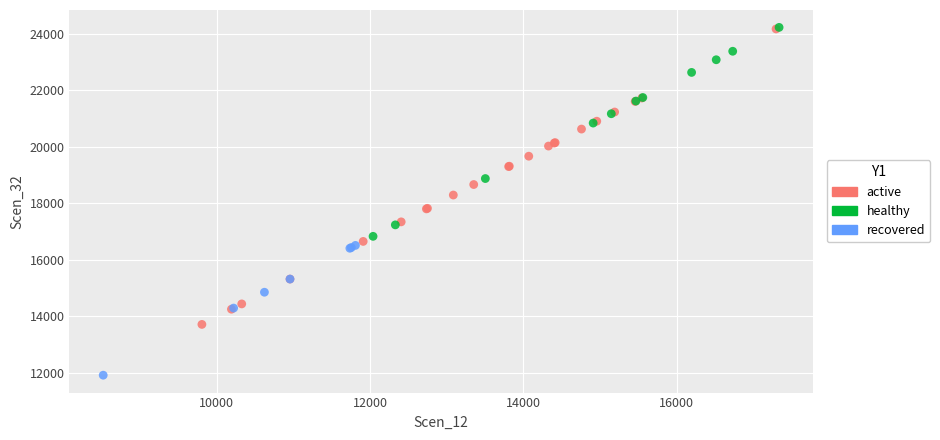

Which series contains the lowest Y value?

recovered